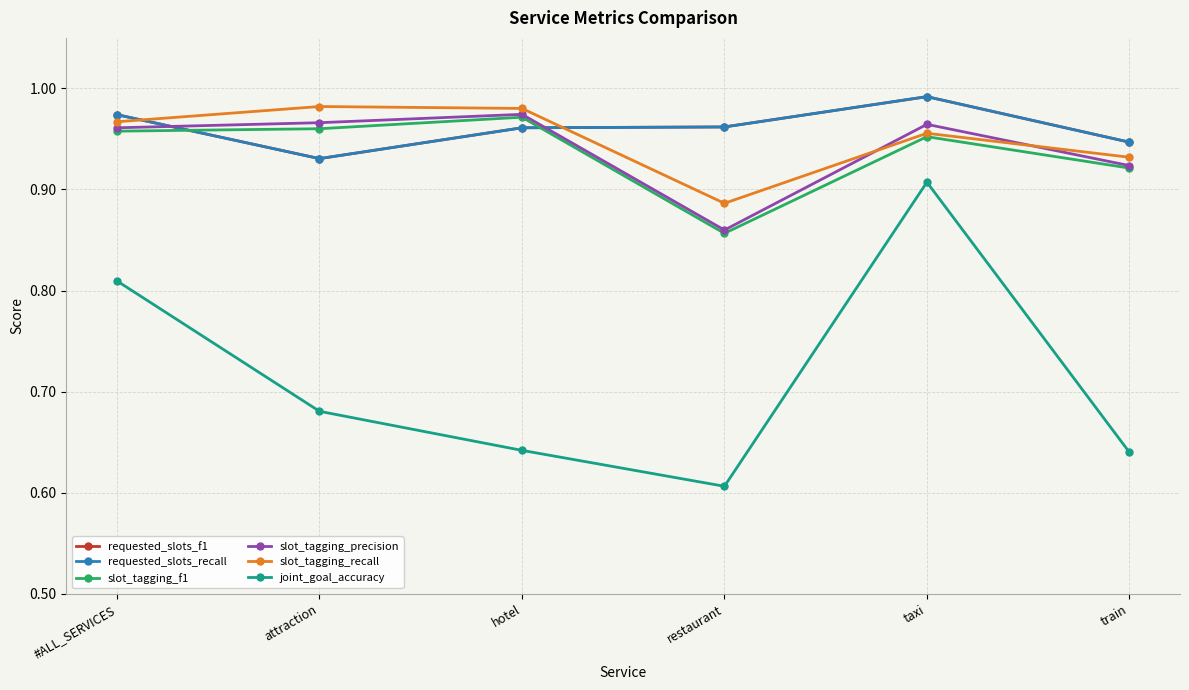

True or false: requested_slots_recall and requested_slots_f1 cross at least once.

False